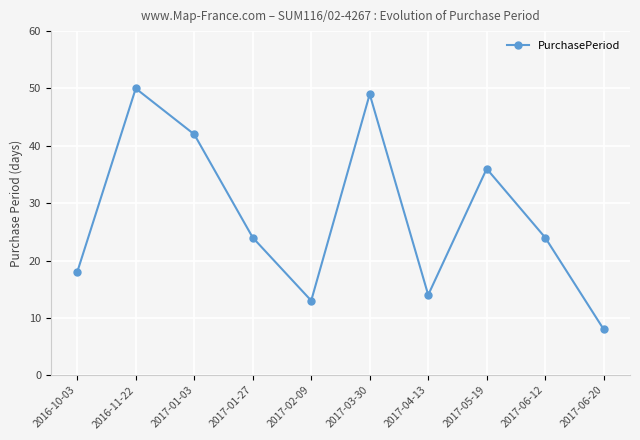

Where is the first local maximum?

2016-11-22